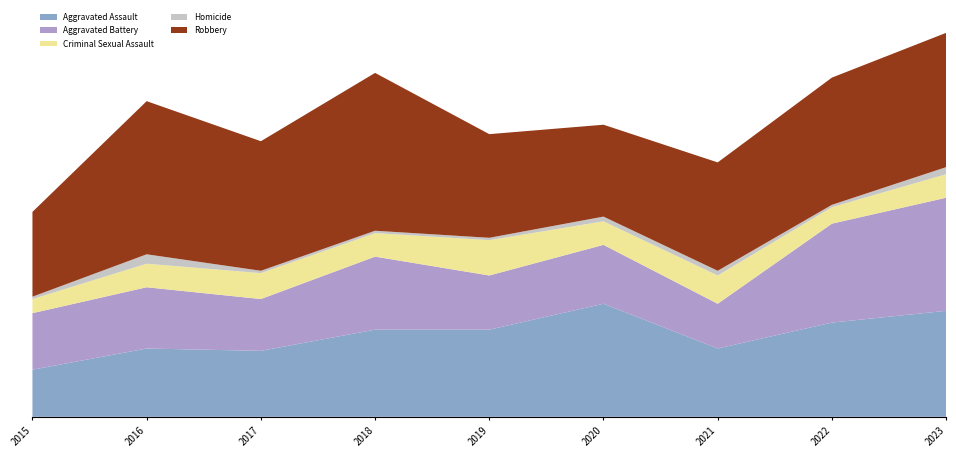

Reading left to right, extract all data points from this chart.

Aggravated Assault: 20	29	28	37	37	48	29	40	45
Aggravated Battery: 24	26	22	31	23	25	19	42	48
Criminal Sexual Assault: 6	10	11	10	15	10	12	7	10
Homicide: 1	4	1	1	1	2	2	1	3
Robbery: 36	65	55	67	44	39	46	54	57